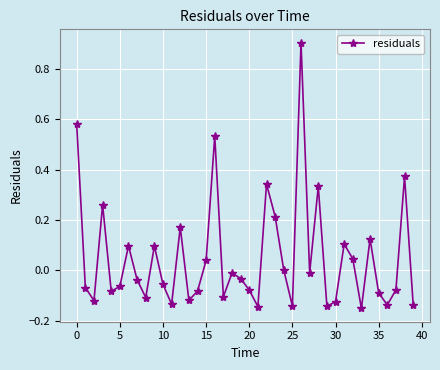

How many points are lower than both their immediate neighbors (excluding endpoints)?

12